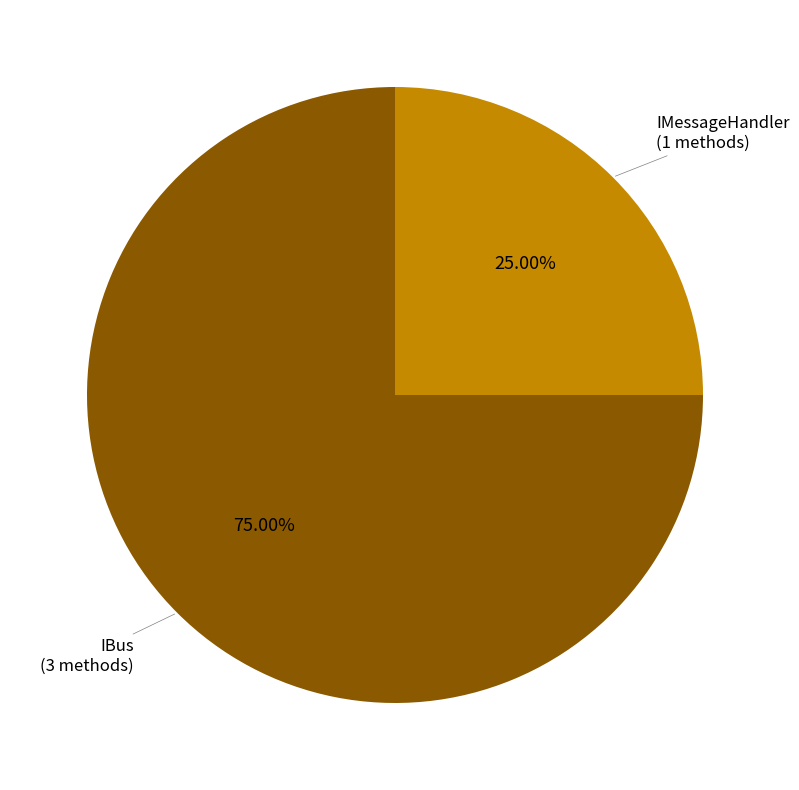

Count the number of slices in the pie.

2